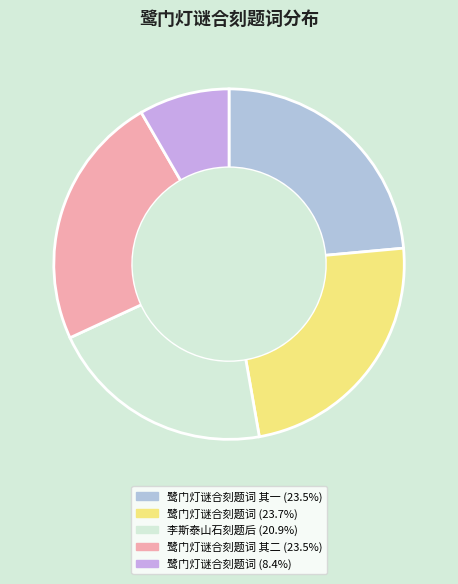

How many segments does this pie chart have?

5